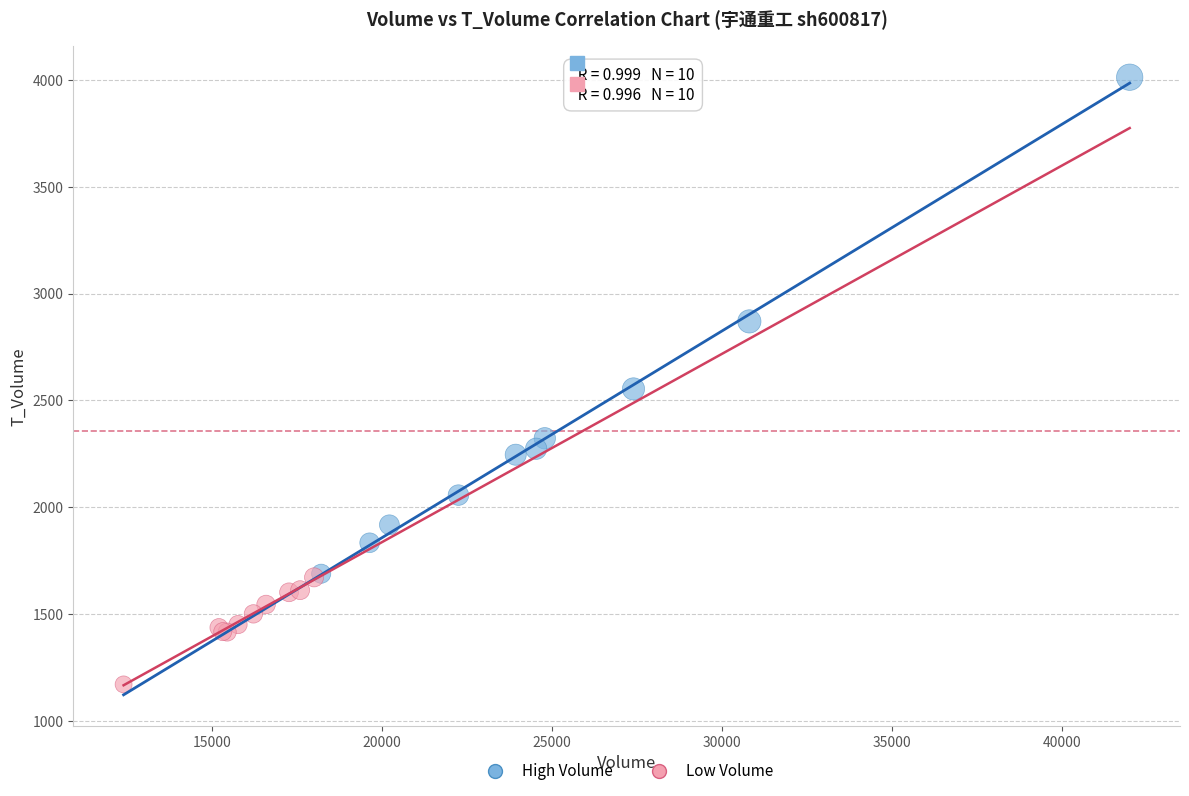

Which series reaches the maximum Y coordinate?

High Volume